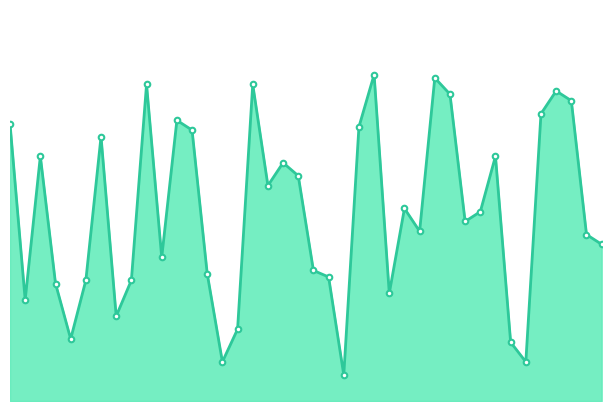

What is the greatest value displayed?

100